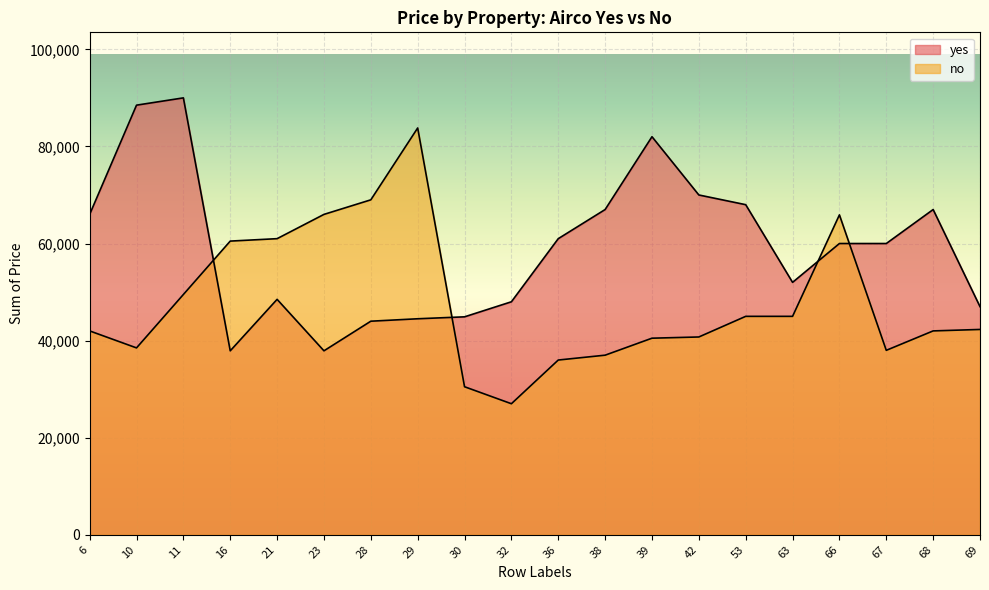

At how many categories does at least one series exceed 57448?

16